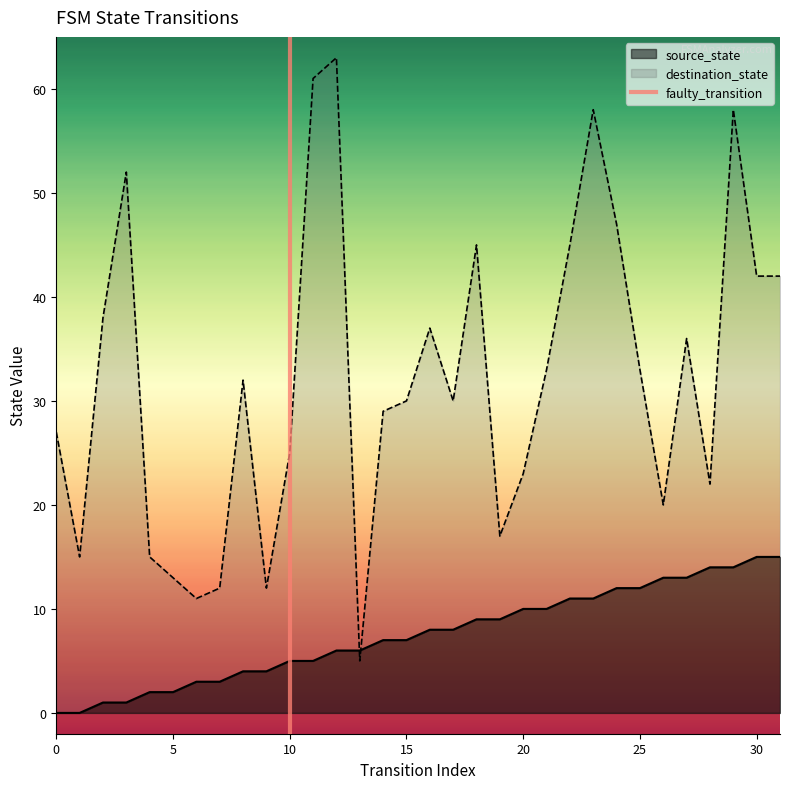

How many times do source_state and destination_state cross each other?

2